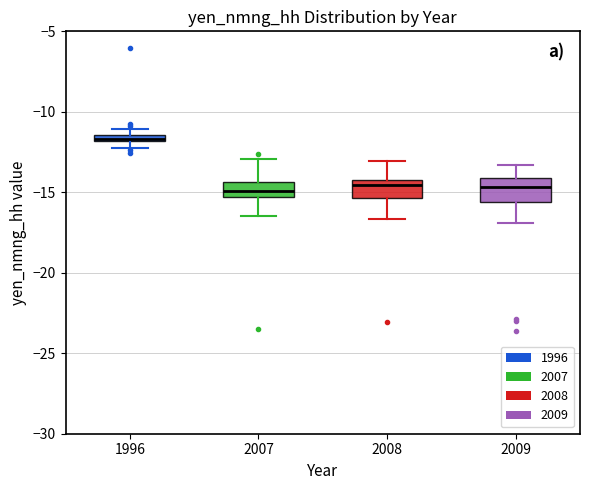

Which box's median line is the highest?

1996